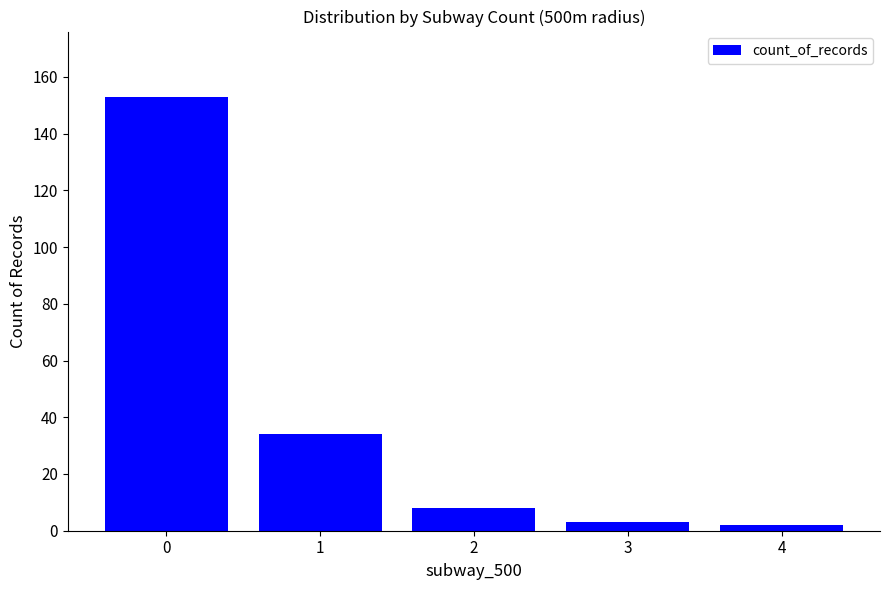

The chart shows a value of 16 at 1. True or false?

False